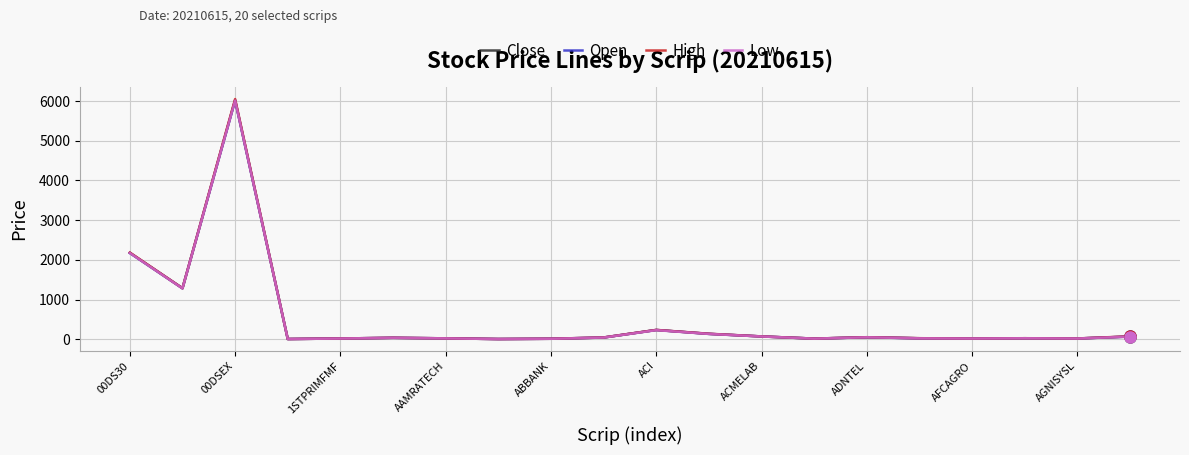

True or false: Low has more than 1 interior local peaks.

True